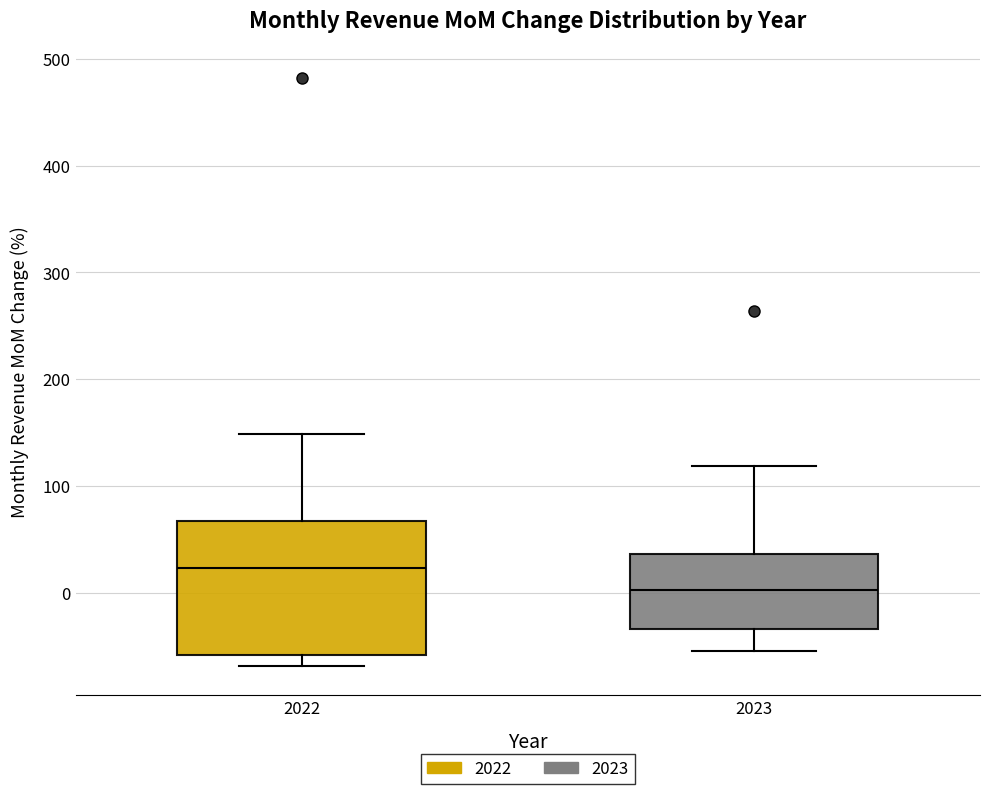

Comparing the boxes themselves (not the whiskers), which one is the tallest?

2022